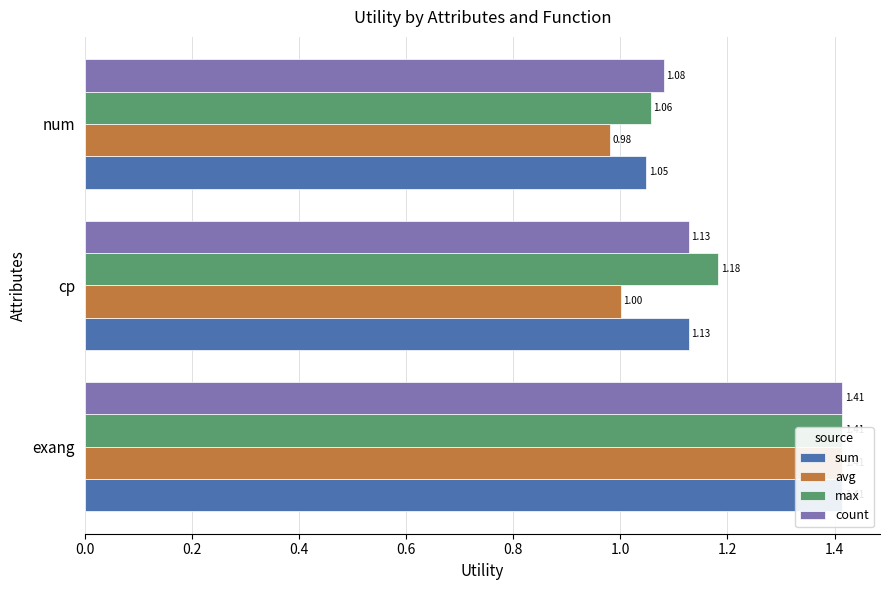

How many series are shown in this chart?

4